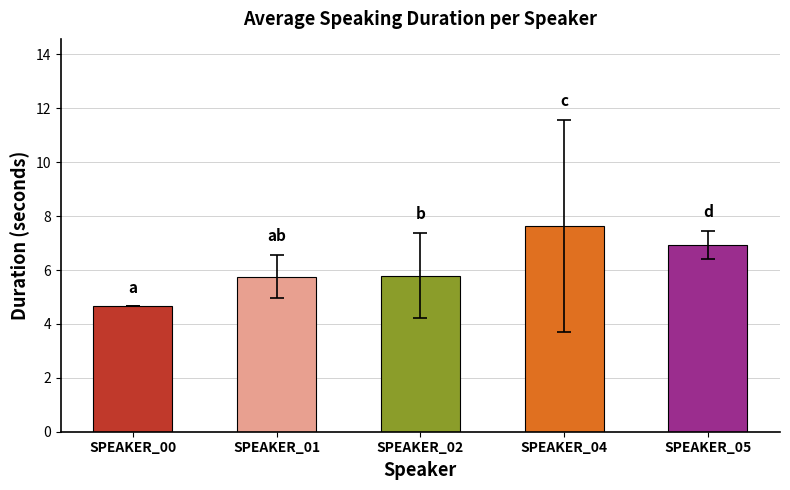

Count the number of values greater than 5.

4